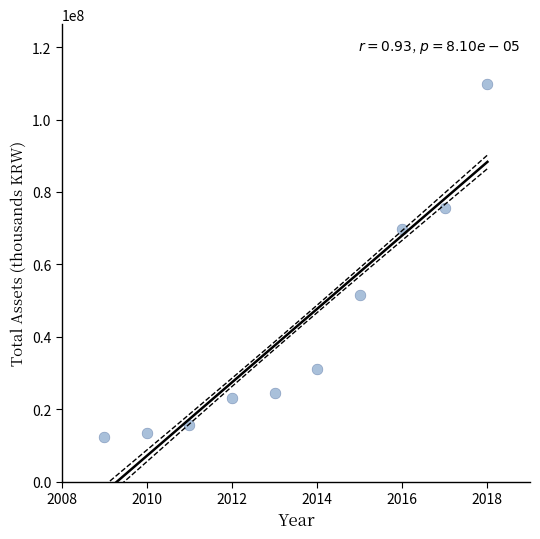

What is the range of X values (max minus min)?

9